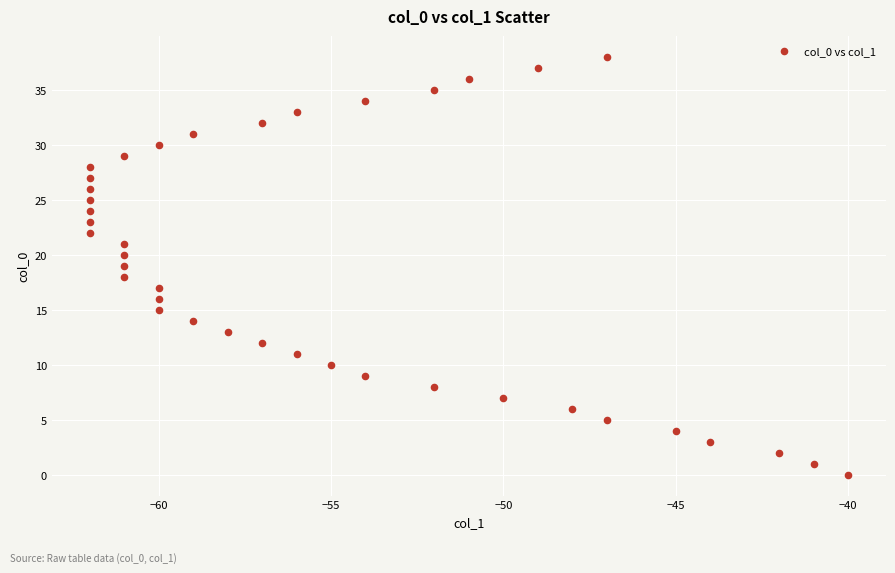

What is the range of Y values (max minus min)?

38